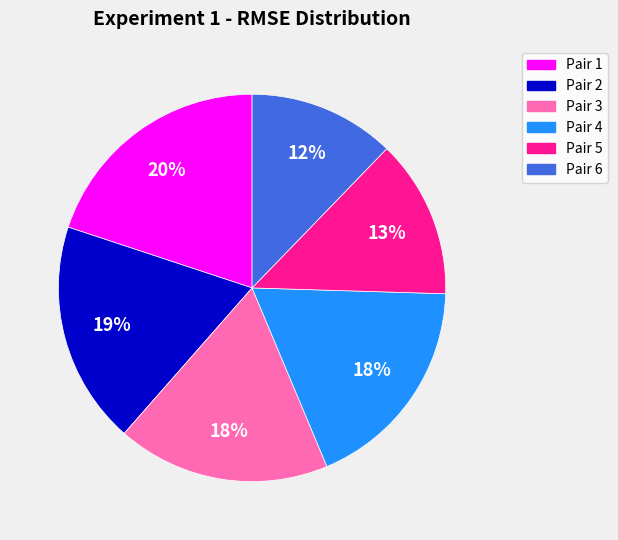

What percentage is the Pair 2 slice, to the nearest percent?

19%